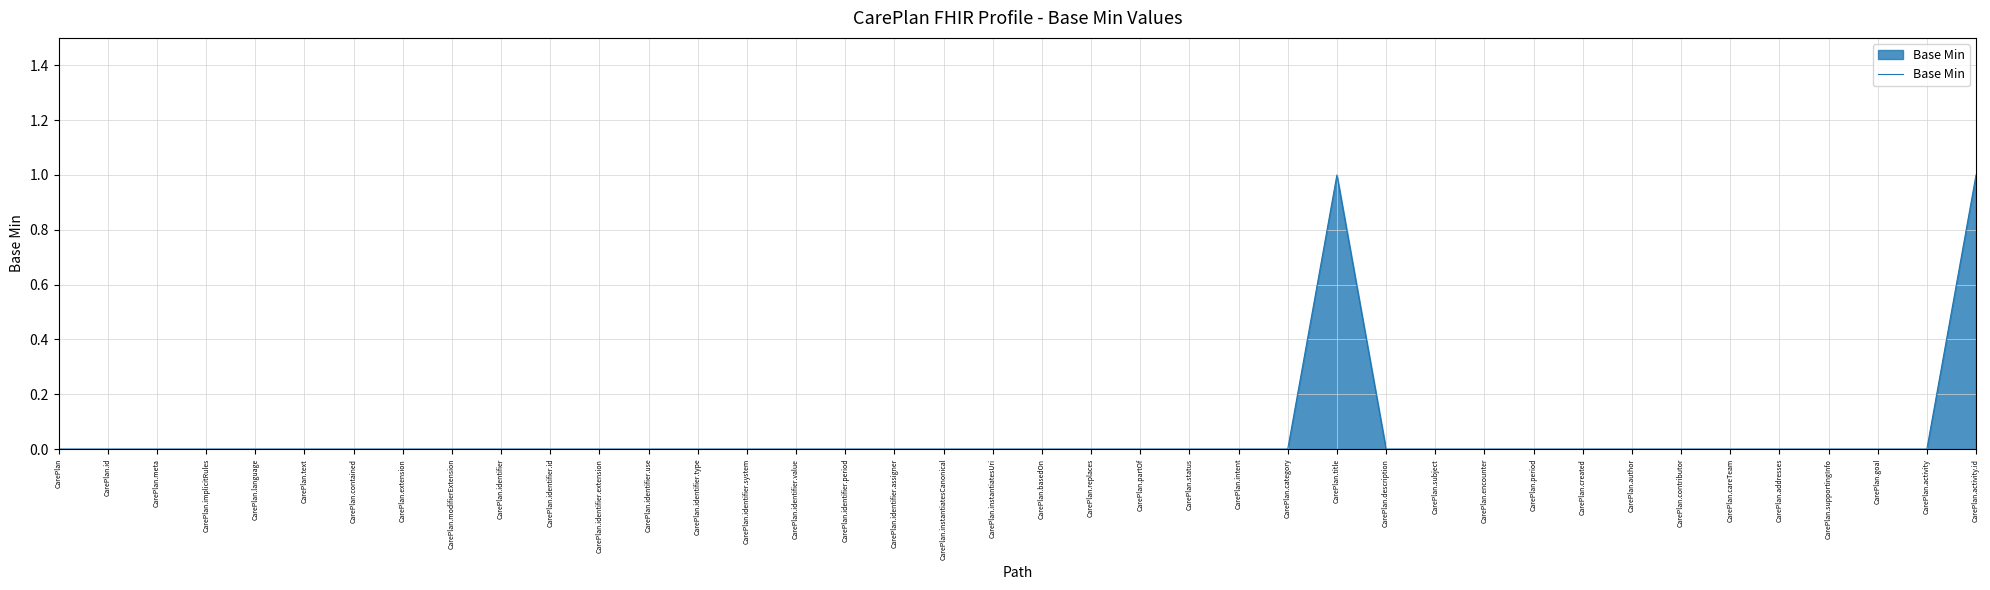

Is it true that the value at CarePlan.extension is 0?

True